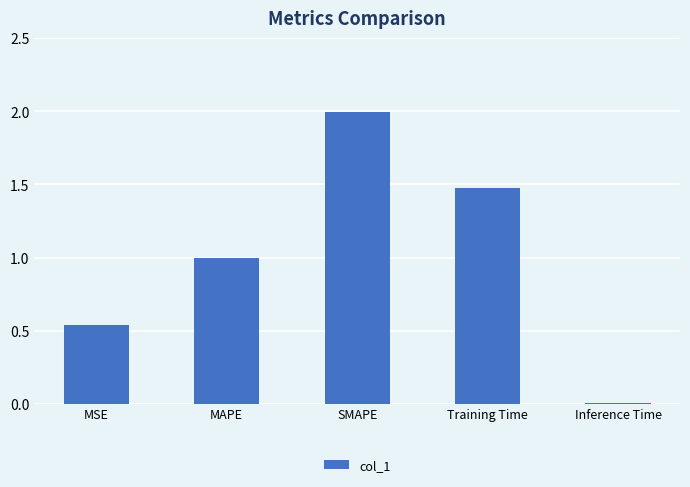

What is the sum of the values at Training Time and SMAPE?

3.5